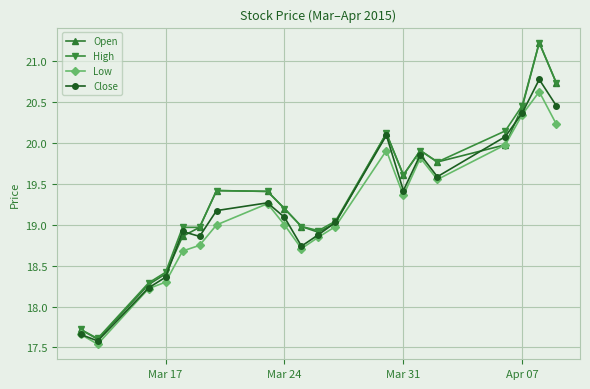

What is the value of the Low point at the 19th from the left?

20.6